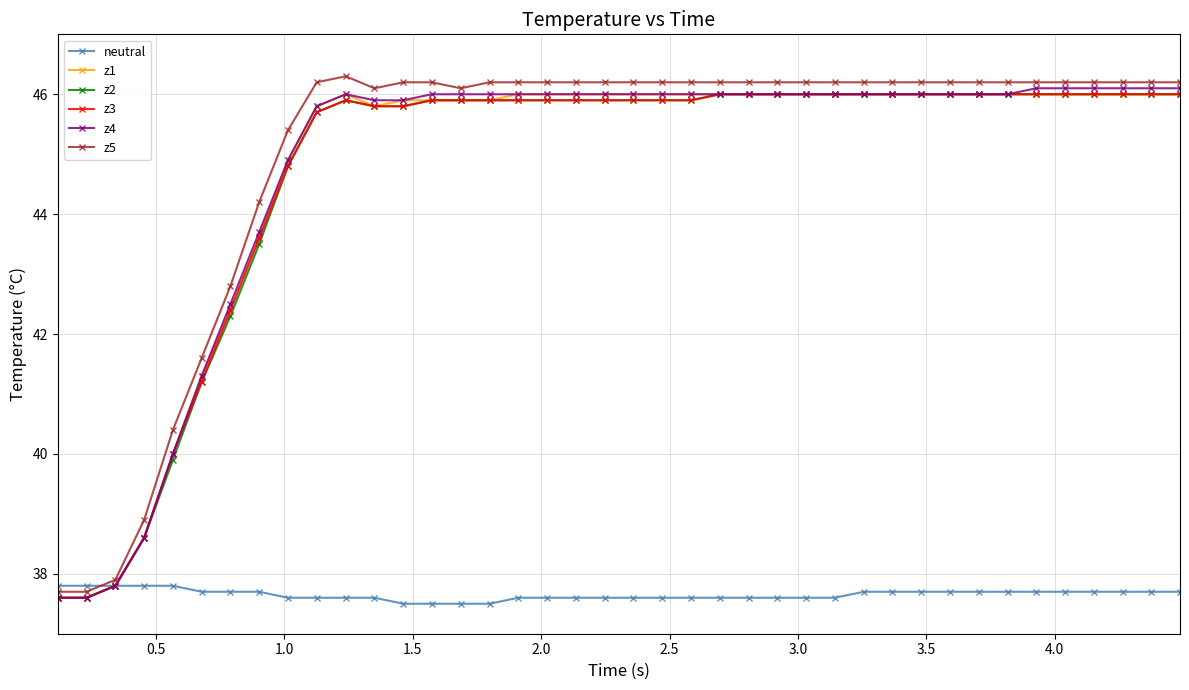

What is the difference between the second highest and minimum values in the z4 series?

8.5